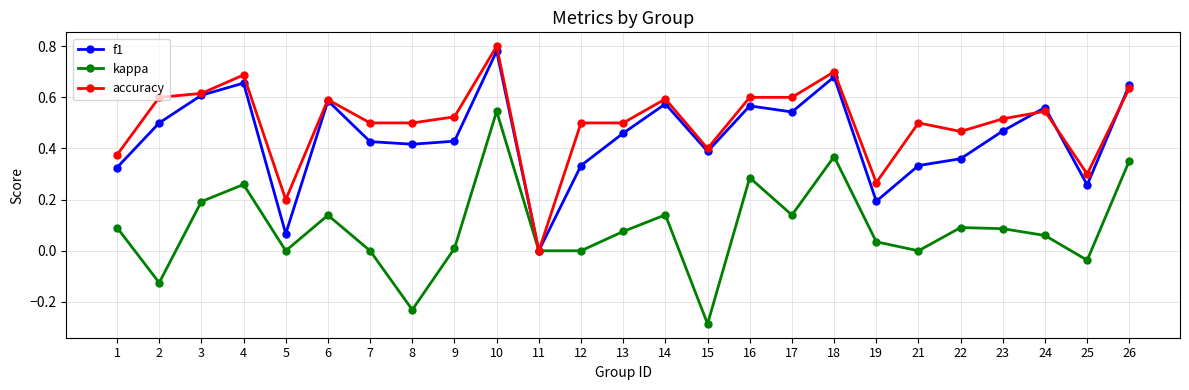

Which label corresponds to the largest value in the chart?

10